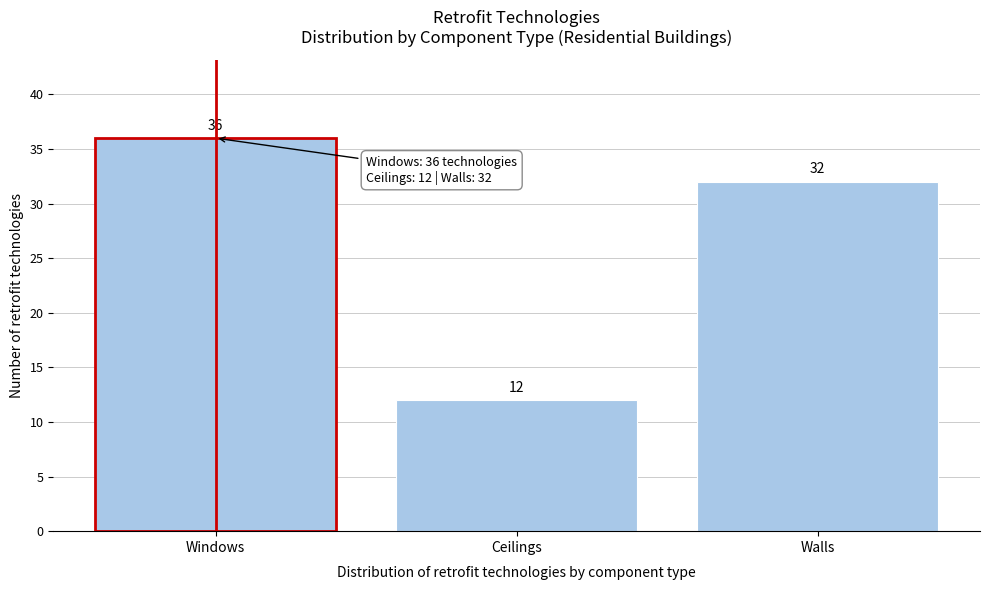

Reading left to right, extract all data points from this chart.

36	12	32